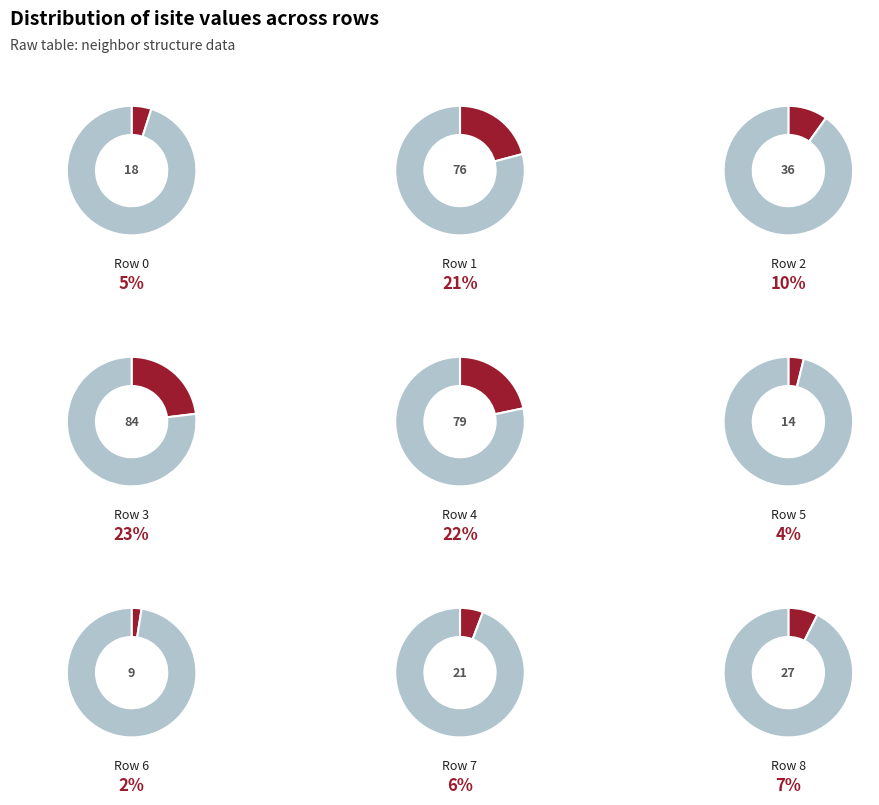

Rank the categories by value from lowest to highest.

Row 6, Row 5, Row 0, Row 7, Row 8, Row 2, Row 1, Row 4, Row 3